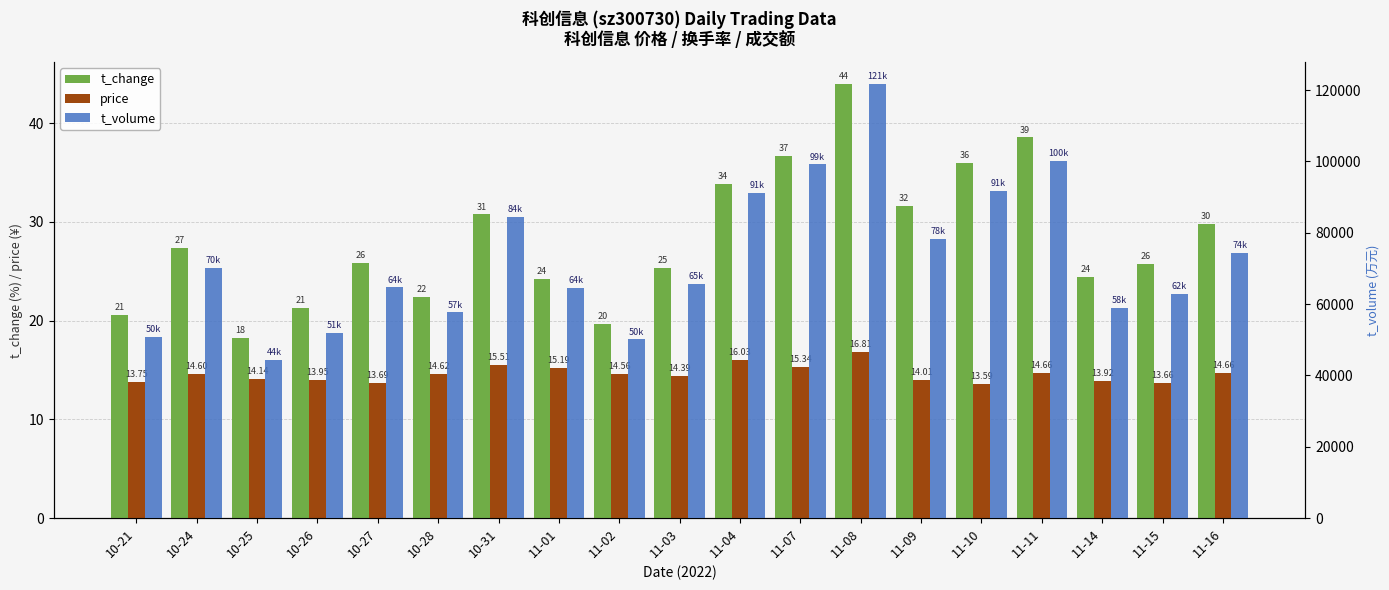

What is the difference between the t_volume values at 11-15 and 11-11?

37405.0